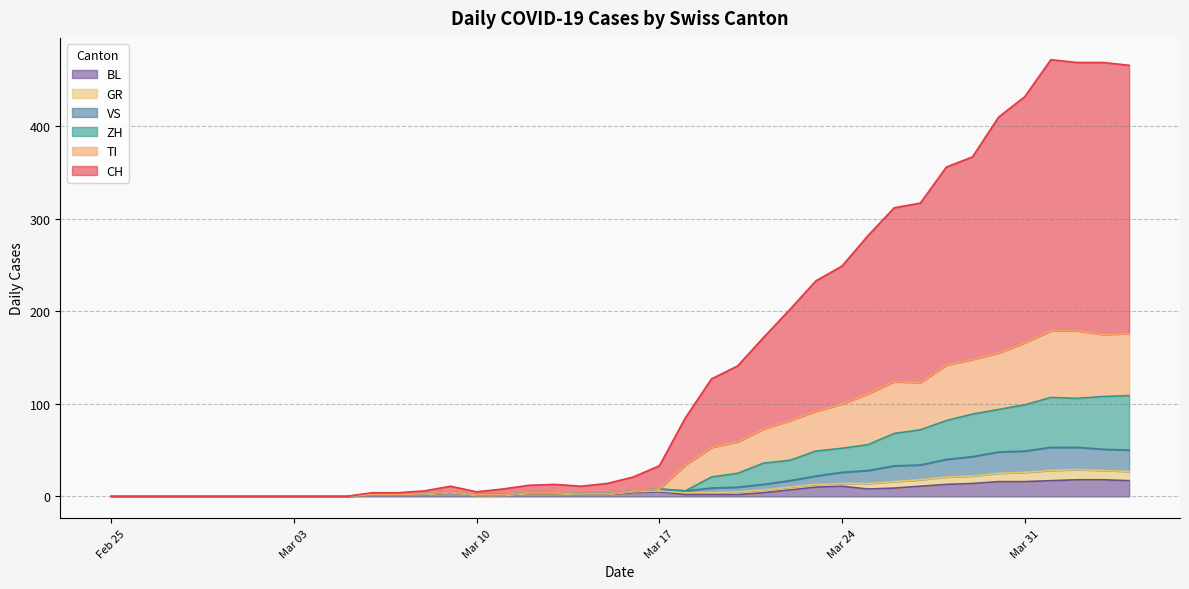

What is the highest value of the BL series?

18